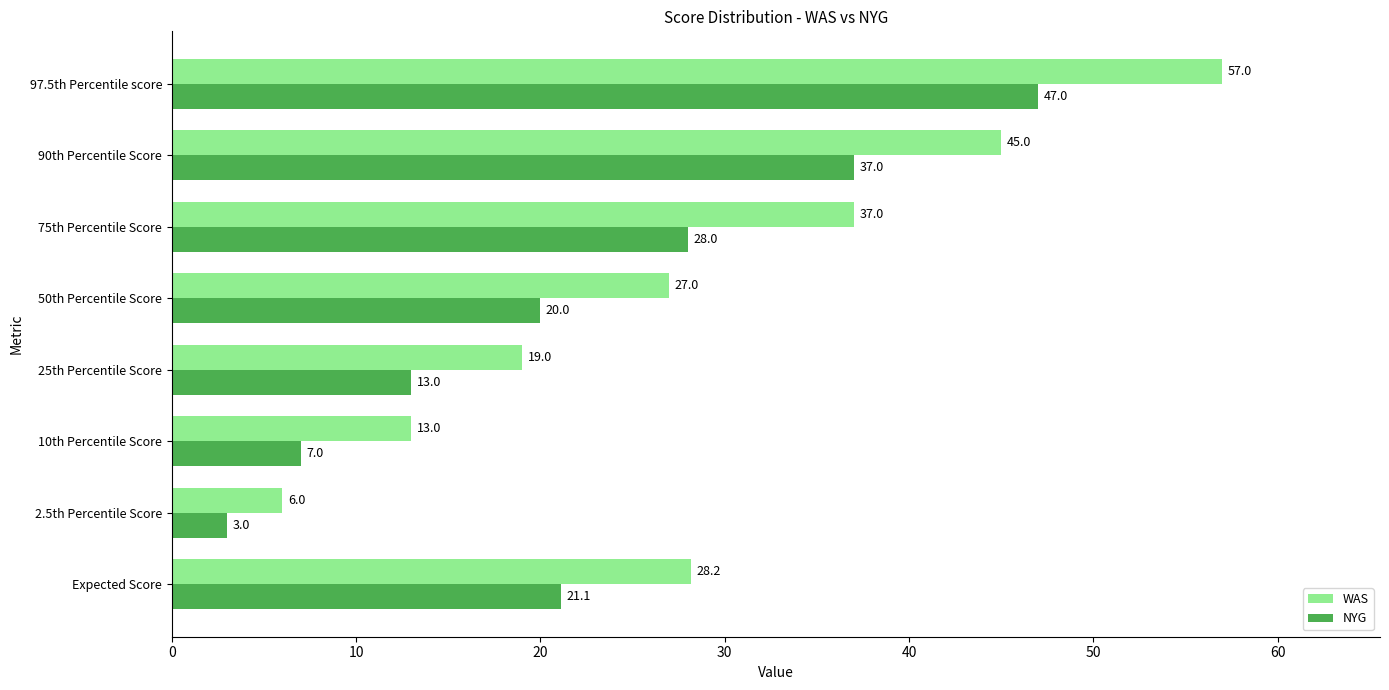

What is the greatest value displayed?

57.0